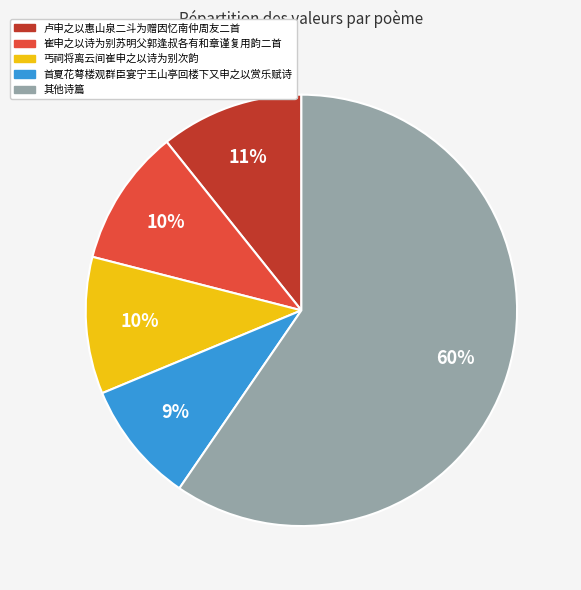

To the nearest percent, what is the average slice percentage?

20%